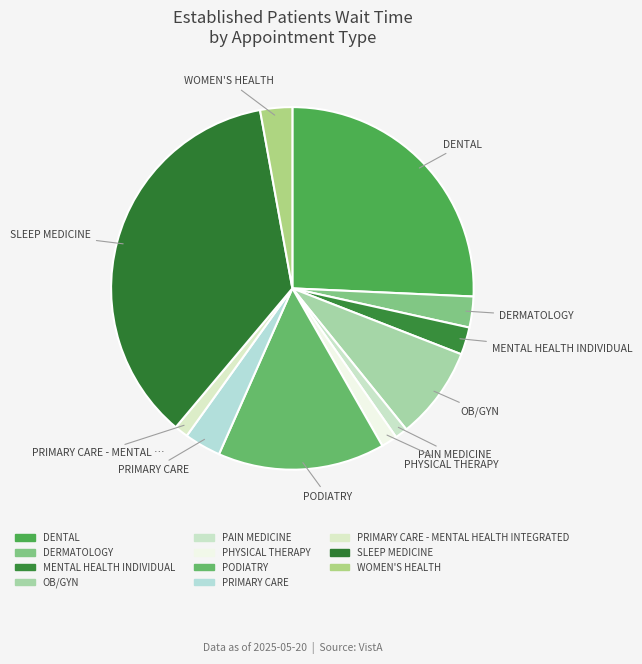

What portion of the pie excludes MENTAL HEALTH INDIVIDUAL?

97.6%